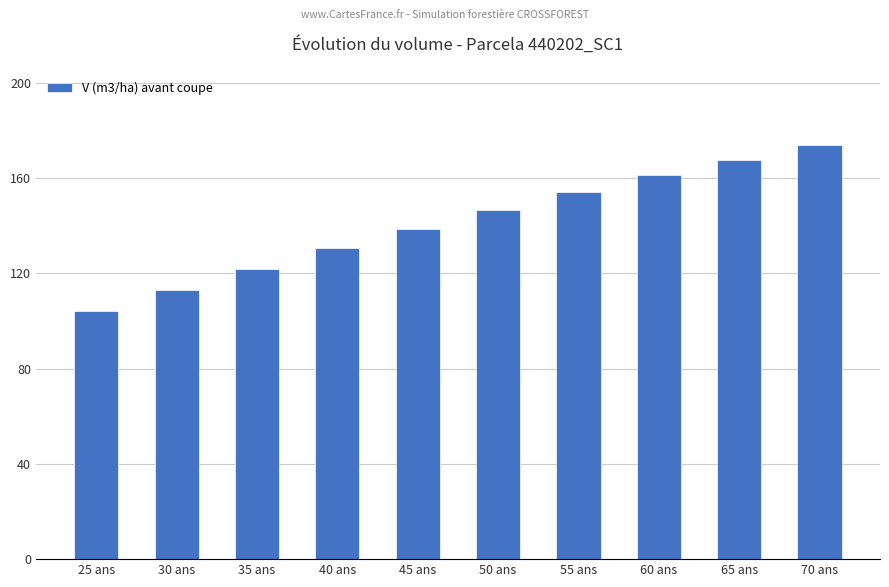

What is the difference between the maximum and second lowest values?

61.0